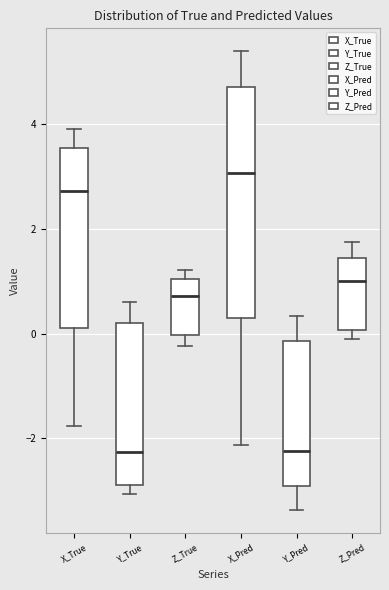

Reading left to right, read every box against the y-axis: the position of its median line, the range the box covers, and the ends of its whiskers. The values are not printed on the chart, so give them approximately, as read against the axis.

X_True: median 2.8, box 0.2 to 3.6, whiskers -1.8 to 4.0
Y_True: median -2.2, box -2.8 to 0.2, whiskers -3.0 to 0.6
Z_True: median 0.8, box 0.0 to 1.0, whiskers -0.2 to 1.2
X_Pred: median 3.0, box 0.2 to 4.8, whiskers -2.2 to 5.4
Y_Pred: median -2.2, box -3.0 to -0.2, whiskers -3.4 to 0.4
Z_Pred: median 1.0, box 0.0 to 1.4, whiskers -0.2 to 1.8